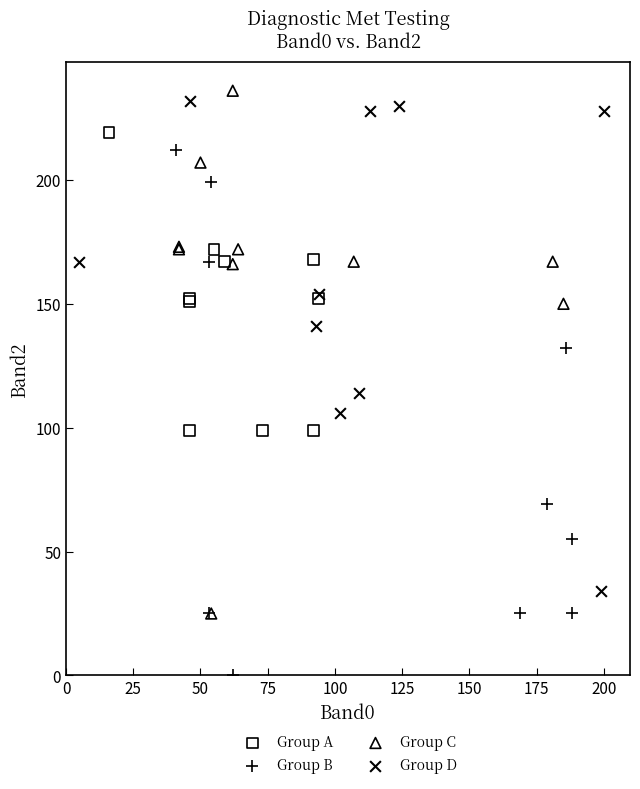

Which series reaches the minimum Y coordinate?

Group B